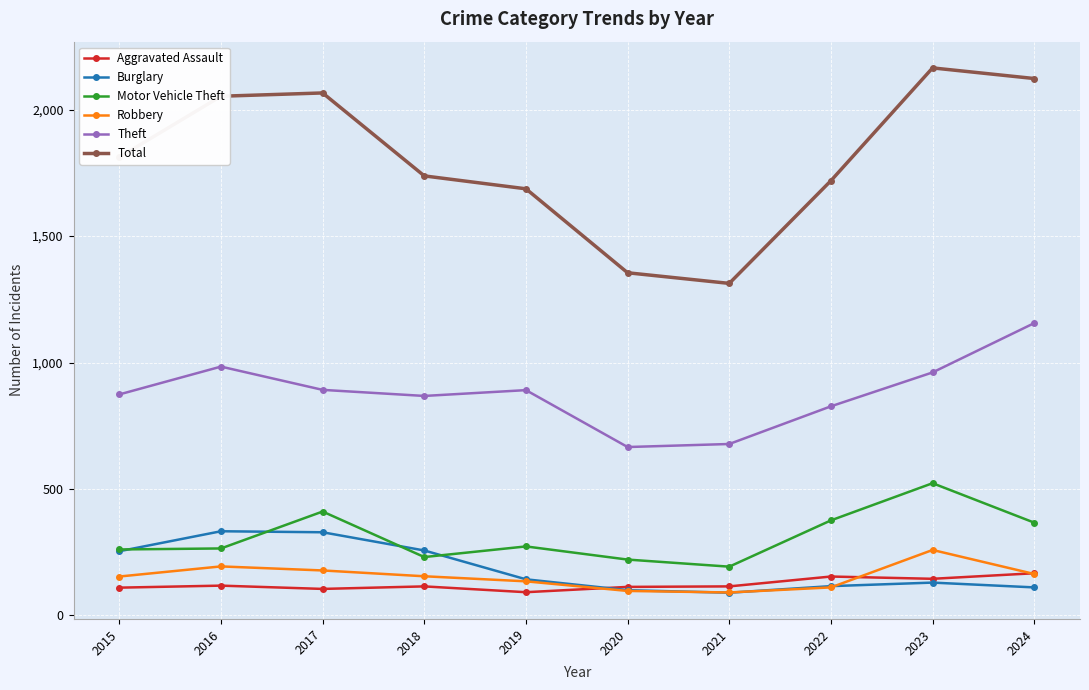

True or false: Total and Burglary intersect in this chart.

False